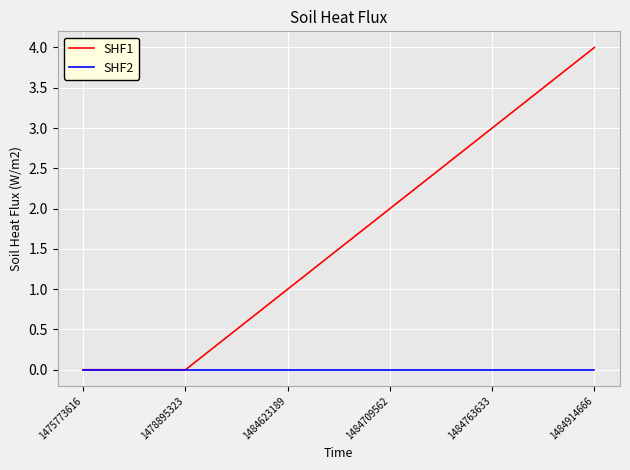

Reading right to left, what are all the values shown in this chart?

SHF1: 1484914666=4	1484763633=3	1484709562=2	1484623189=1	1478895323=0	1475773616=0
SHF2: 1484914666=0	1484763633=0	1484709562=0	1484623189=0	1478895323=0	1475773616=0